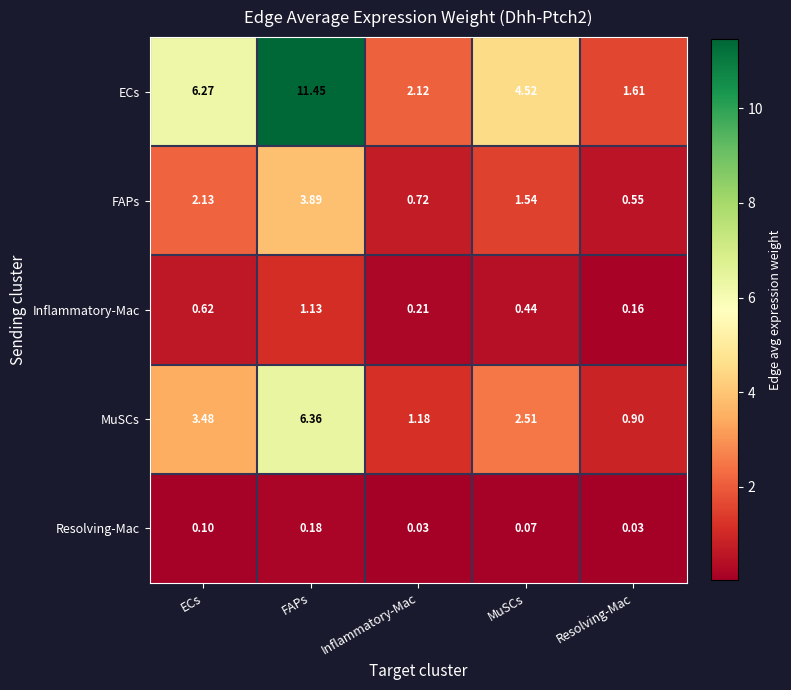

At which category is the sum across all series the highest?

FAPs